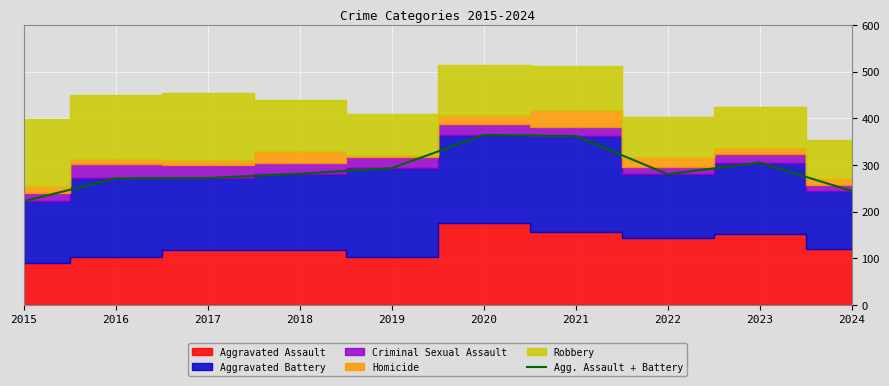

Where does the data first go above 281?

2019